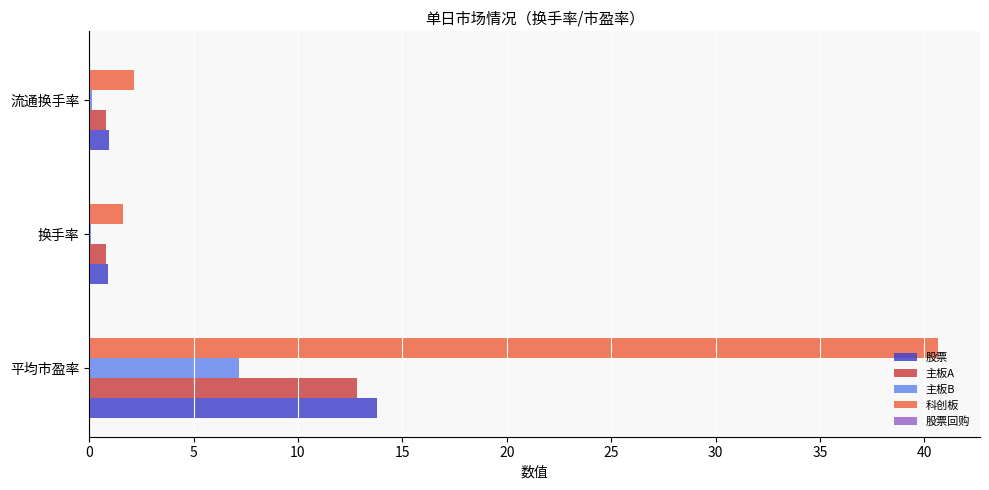

What is the approximate value of 主板B at 平均市盈率?

7.2